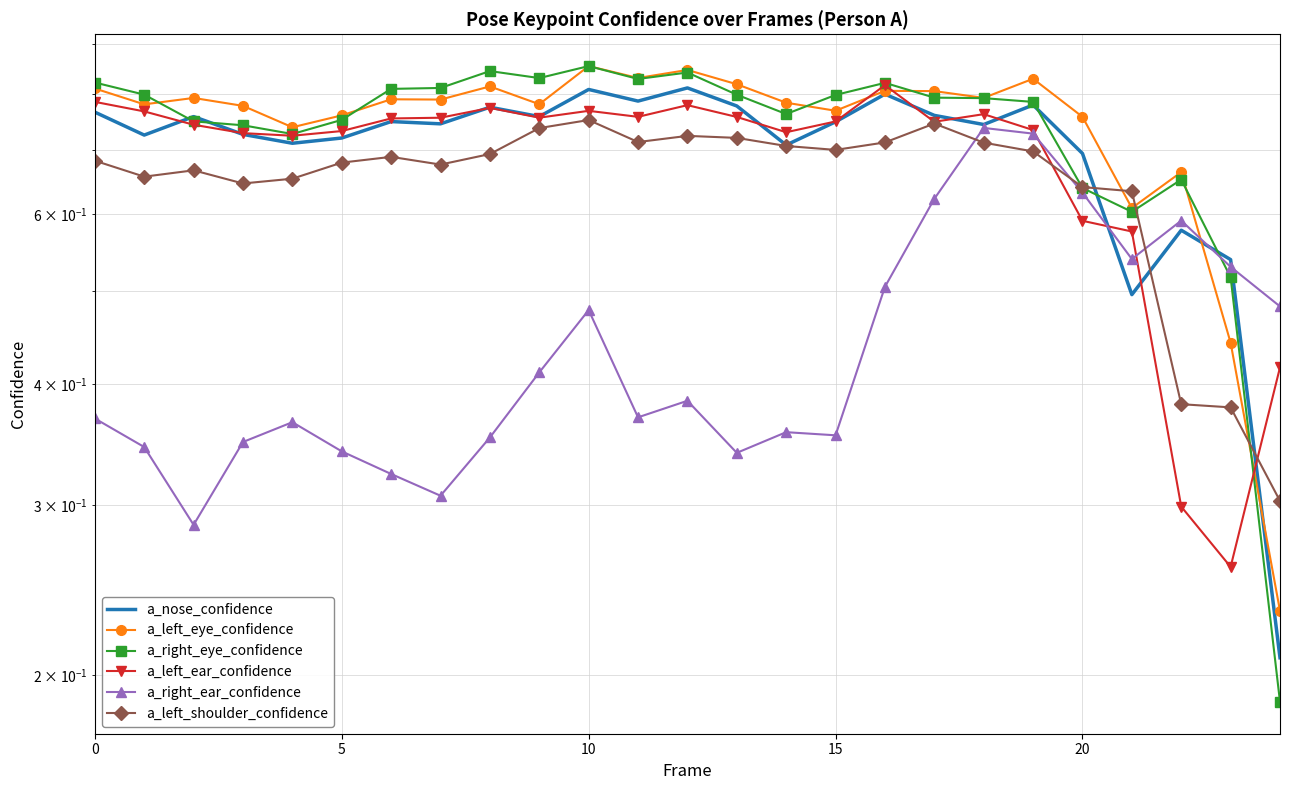

How many interior local peaks does the a_nose_confidence series have?

8